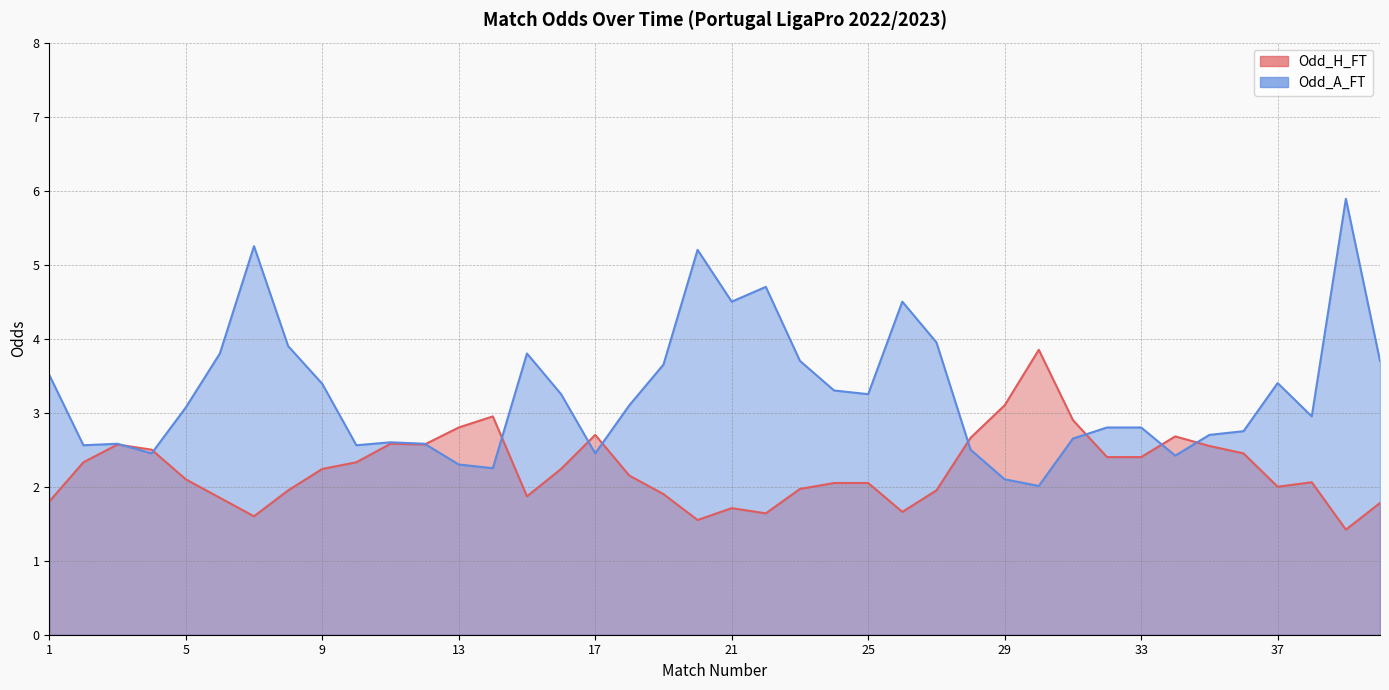

What is the sum of the Odd_H_FT values at 16 and 28?

4.9